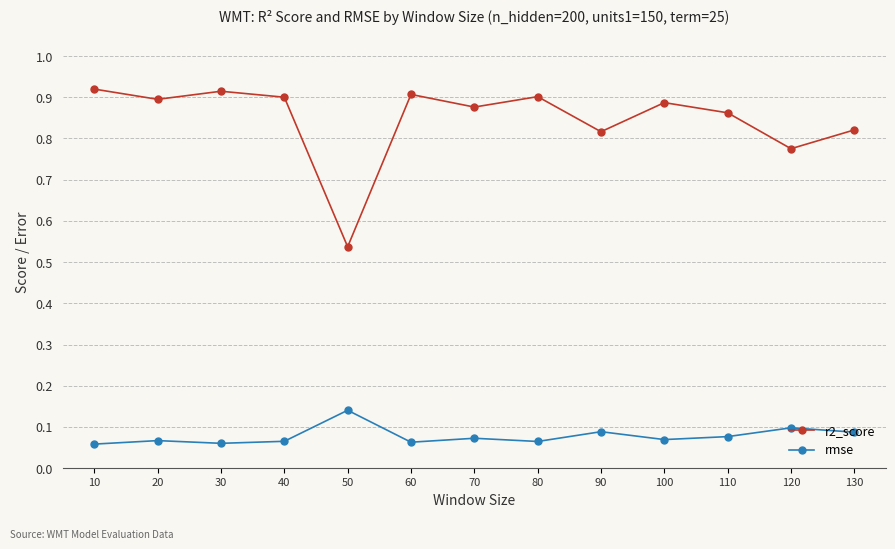

Is this an area chart (filled region under the line)?

No